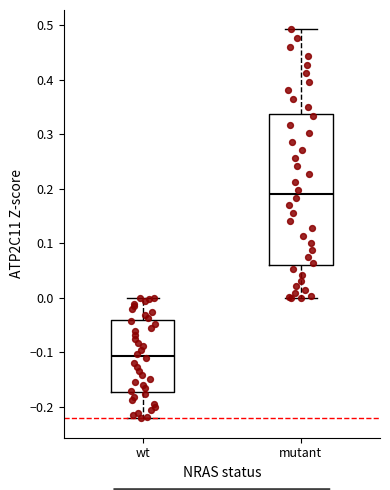

Reading left to right, transcribe this box plot: for each box, give where its median line is, the range the box spans, and where its two whiskers end, as read against the y-axis. The values are not printed on the chart, so give them approximately, as read against the axis.

wt: median -0.11, box -0.17 to -0.04, whiskers -0.22 to 0.00
mutant: median 0.19, box 0.06 to 0.34, whiskers 0.00 to 0.49